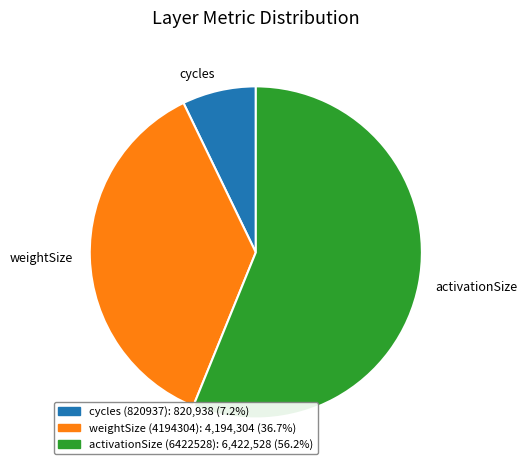

Does any single category account for the majority?

Yes